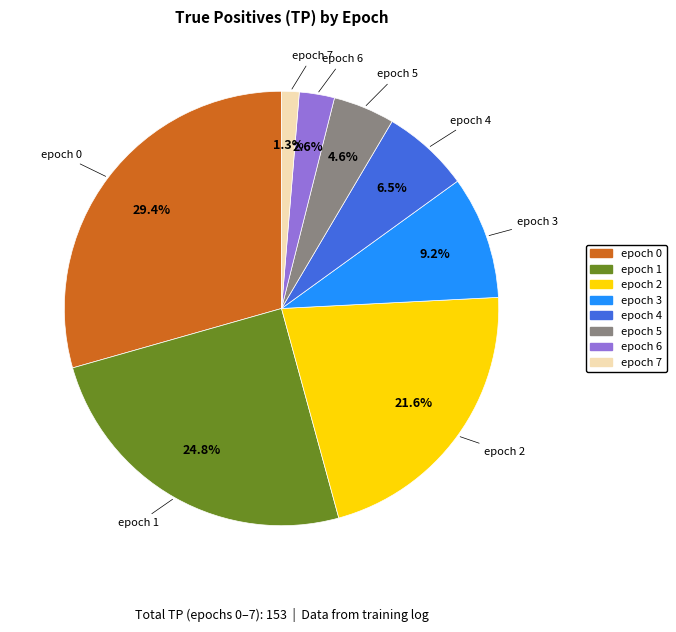

Count the number of slices in the pie.

8